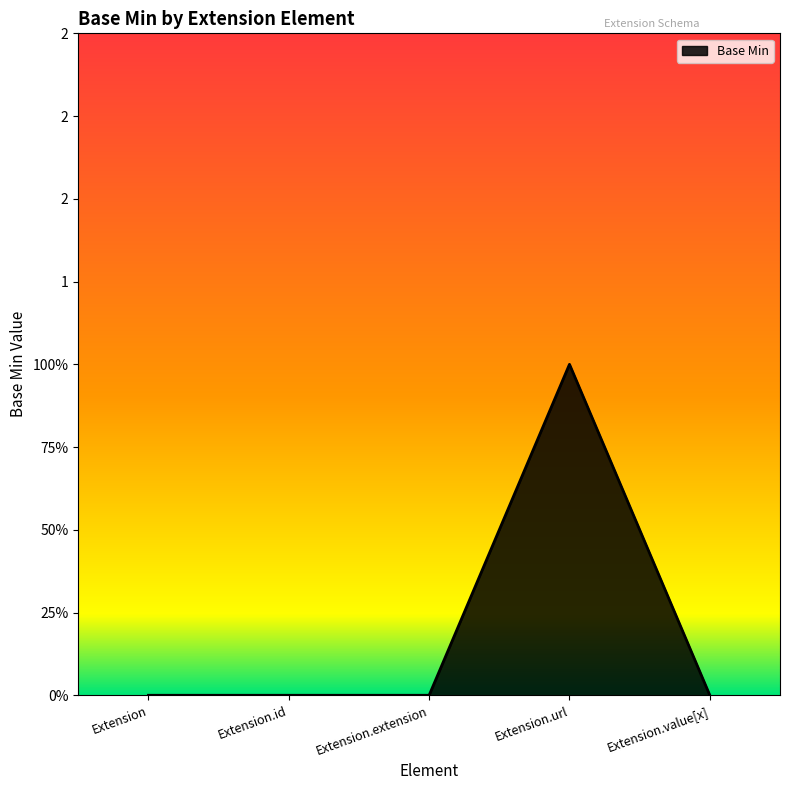

Does the chart display data point markers on the line(s)?

No